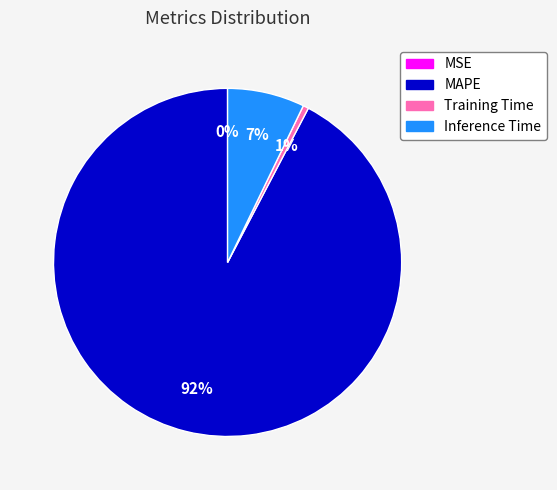

To the nearest percent, what is the combined percentage of Inference Time and Training Time?

8%